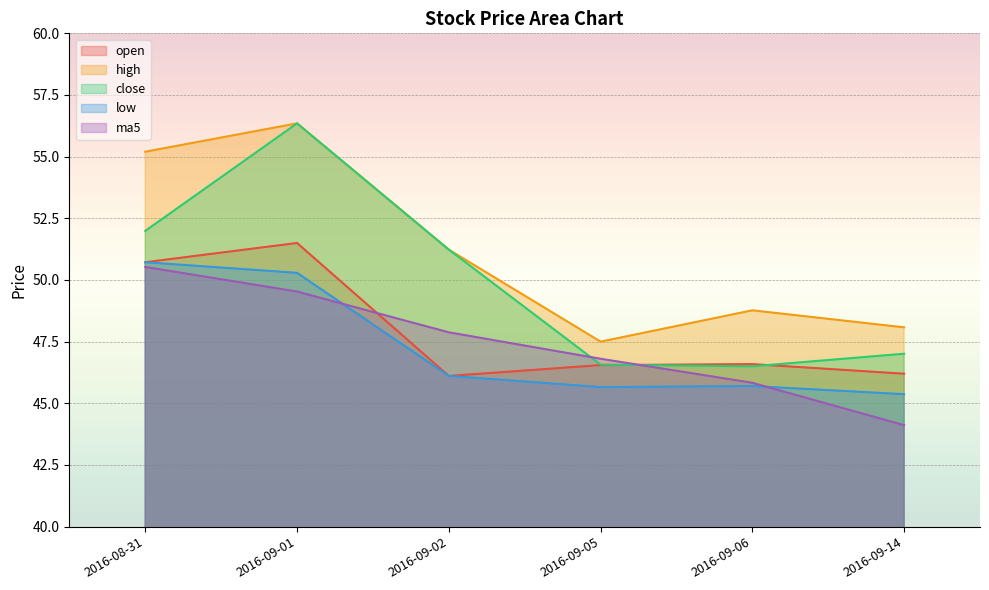

Count the number of categories in the chart.

6